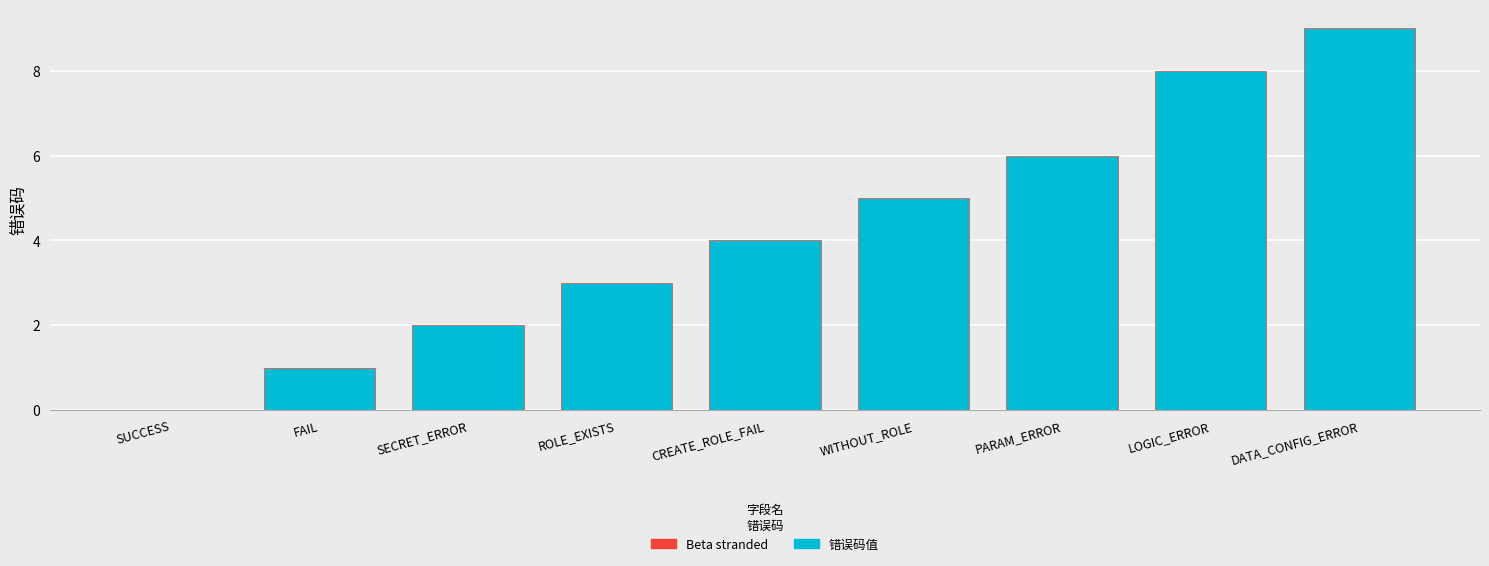

At which label is the value closest to 4?

CREATE_ROLE_FAIL